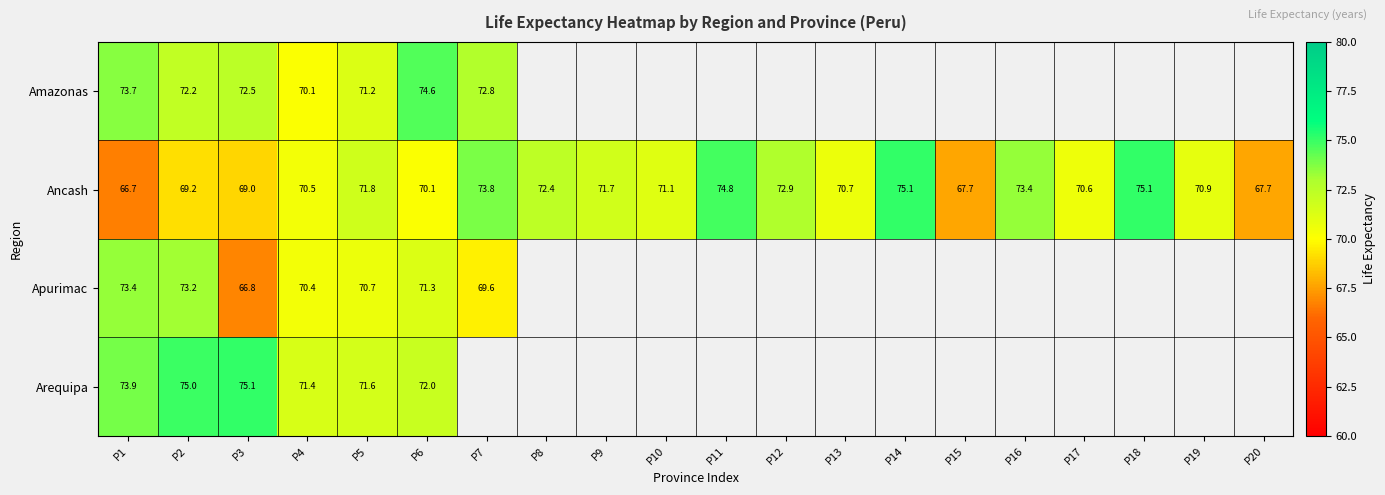

Rank the series at P4 from lowest to highest value.

Amazonas, Apurimac, Ancash, Arequipa